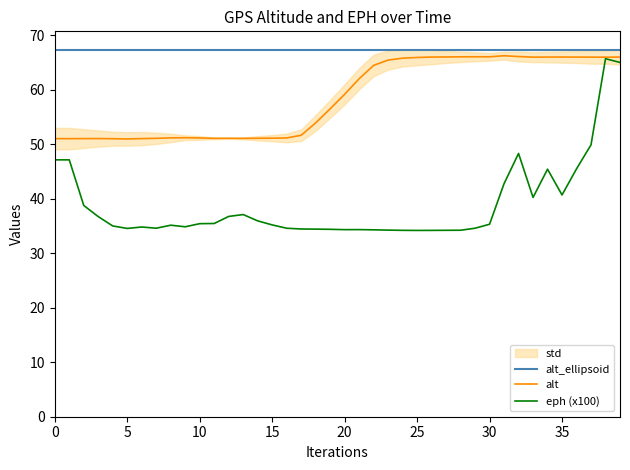

Reading left to right, transcribe all the data shown in this chart.

alt_ellipsoid: 67.4	67.4	67.4	67.4	67.4	67.4	67.4	67.4	67.4	67.4	67.4	67.4	67.4	67.4	67.4	67.4	67.4	67.4	67.4	67.4	67.4	67.4	67.4	67.4	67.4	67.4	67.4	67.4	67.4	67.4	67.4	67.4	67.4	67.4	67.4	67.4	67.4	67.4	67.4	67.4
alt: 51.0	51.0	51.1	51.1	51.0	51.0	51.1	51.1	51.2	51.2	51.2	51.1	51.1	51.1	51.1	51.1	51.2	51.7	53.9	56.5	59.2	62.0	64.5	65.5	65.8	66.0	66.0	66.0	66.1	66.1	66.1	66.3	66.1	66.0	66.0	66.0	66.0	66.0	66.0	66.0
eph (x100): 47.2	47.2	38.8	36.7	35.0	34.6	34.8	34.6	35.2	34.9	35.4	35.5	36.8	37.1	36.0	35.2	34.6	34.5	34.4	34.4	34.3	34.4	34.3	34.3	34.2	34.2	34.2	34.2	34.2	34.6	35.3	42.8	48.3	40.3	45.4	40.7	45.5	49.9	65.7	65.0